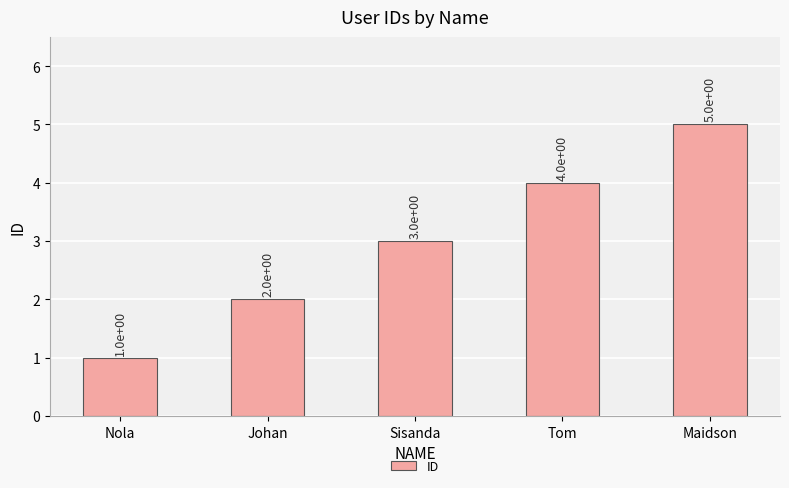

Are the bars horizontal?

No